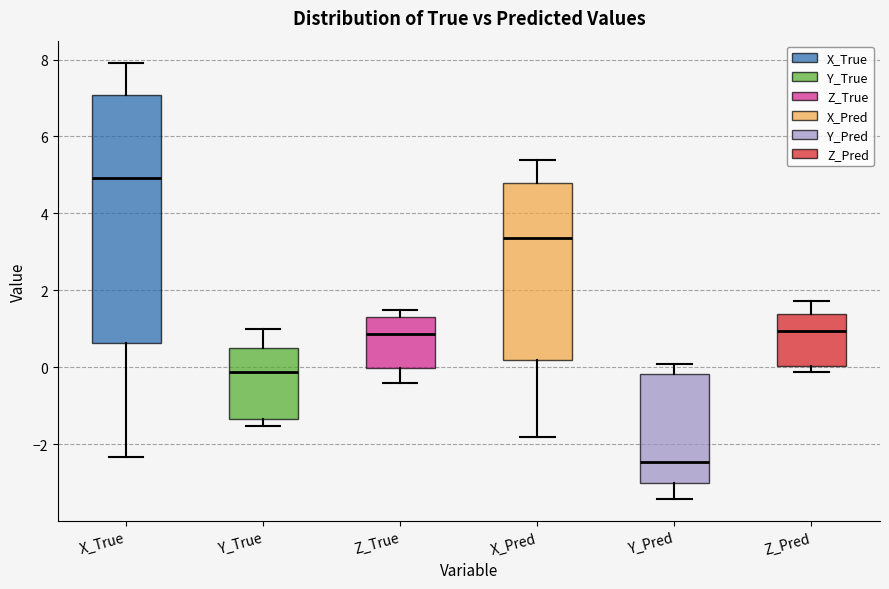

Comparing the boxes themselves (not the whiskers), which one is the tallest?

X_True